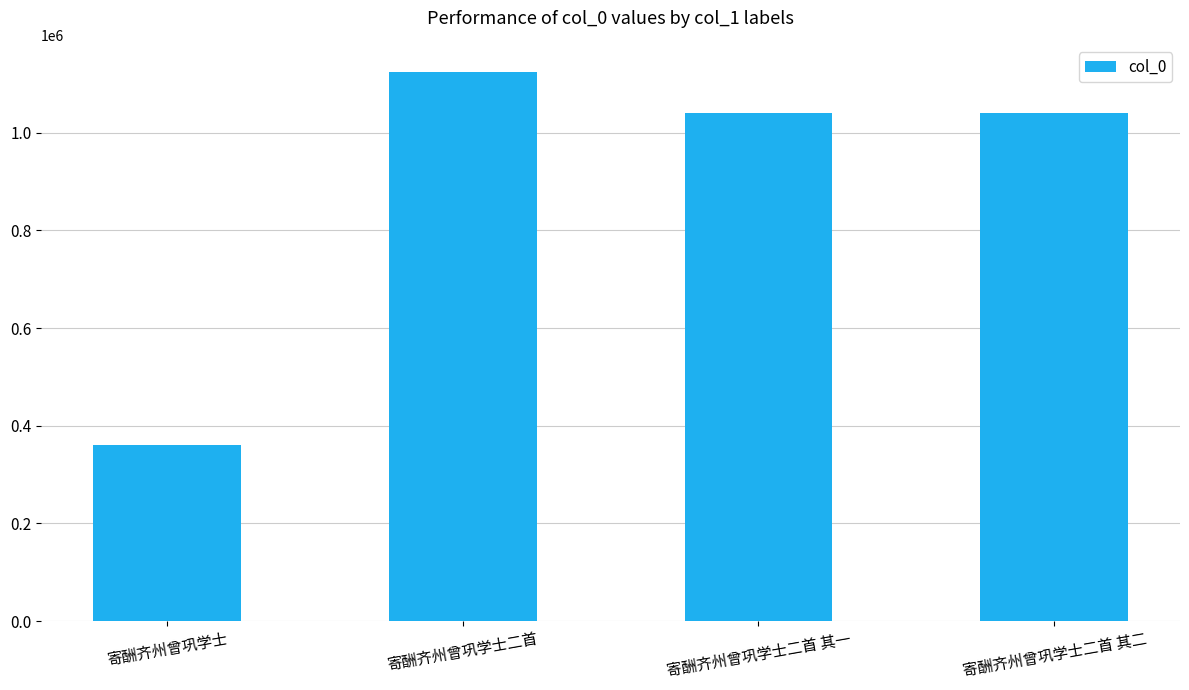

Between 寄酬齐州曾巩学士二首 其二 and 寄酬齐州曾巩学士二首, which is larger?

寄酬齐州曾巩学士二首